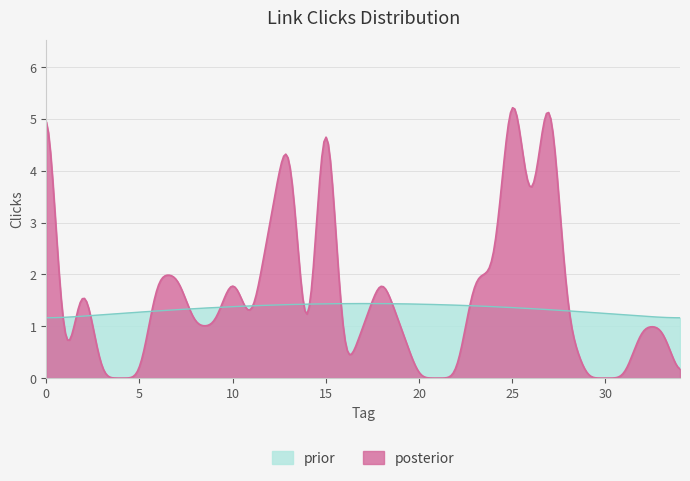

Reading right to left, what are all the values shown in this chart?

0	1	1	0	0	0	1	6	3	6	2	2	0	0	0	1	2	1	0	6	0	5	3	1	2	1	1	2	2	0	0	0	2	0	6